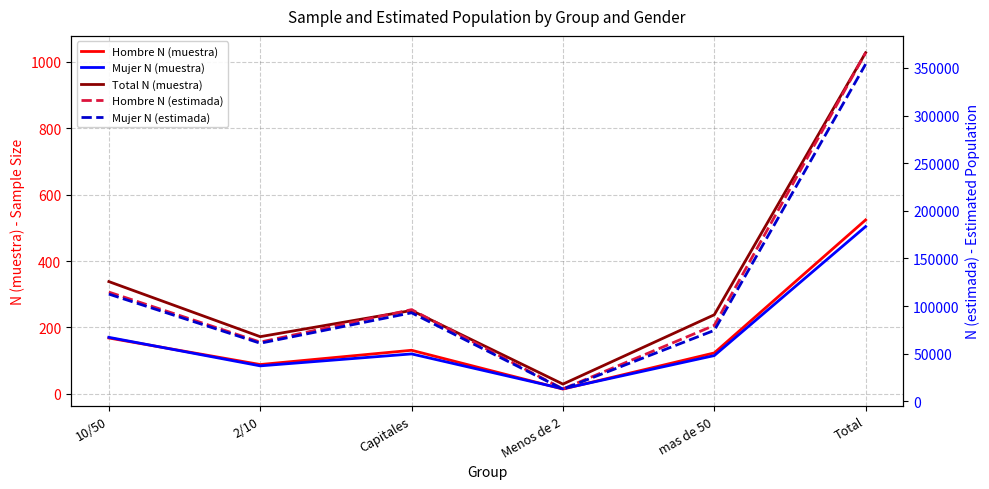

How many values in the Hombre N (muestra) series are below 131?

3